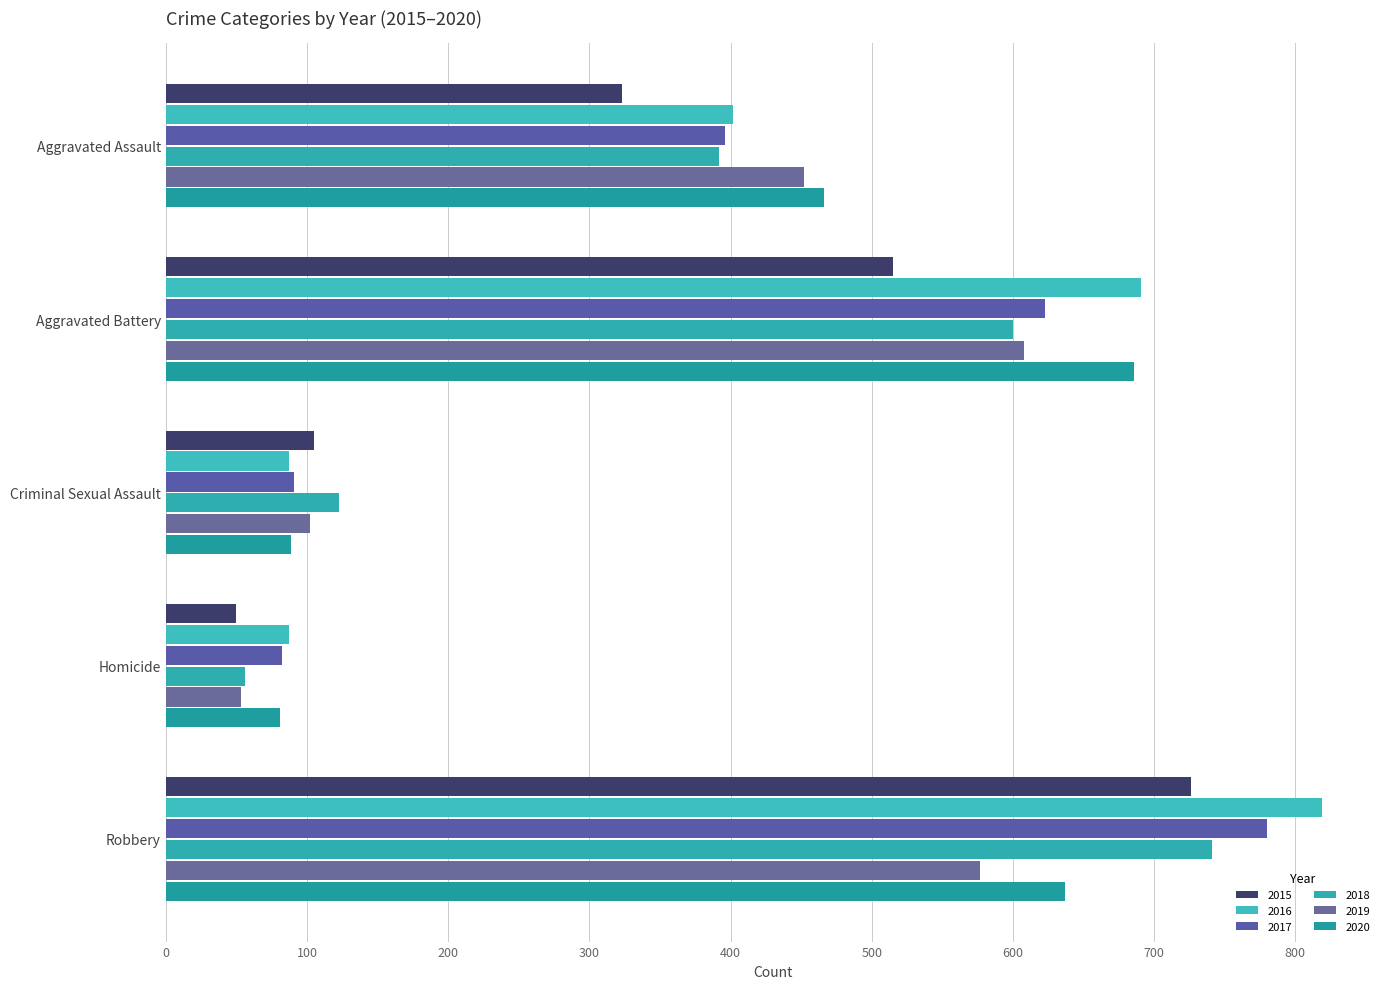

How many data points does each series have?

5